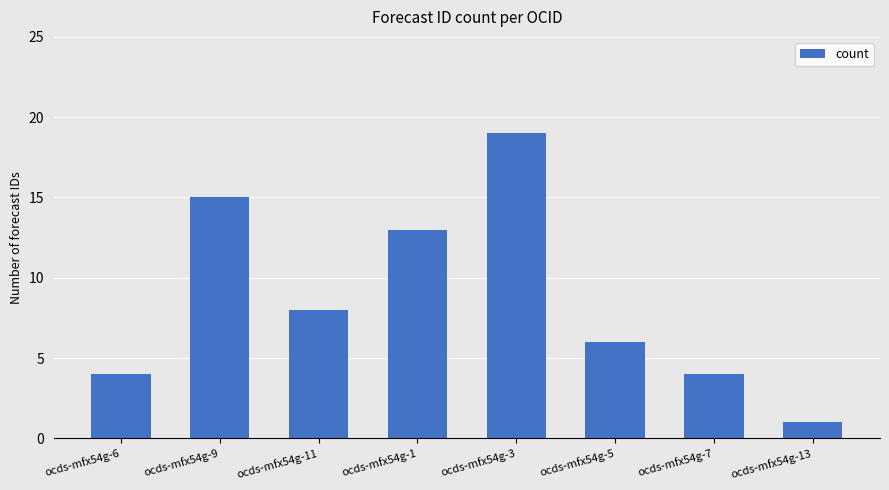

What is the ratio of the value at ocds-mfx54g-3 to the value at ocds-mfx54g-13?

19.0